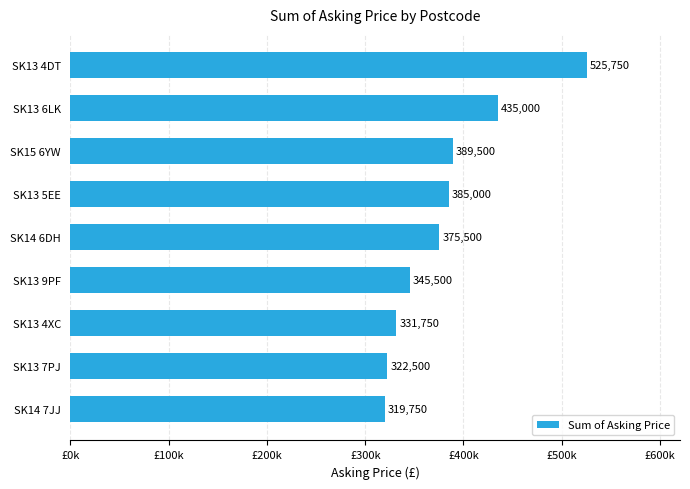

Does the chart contain stacked bars?

No